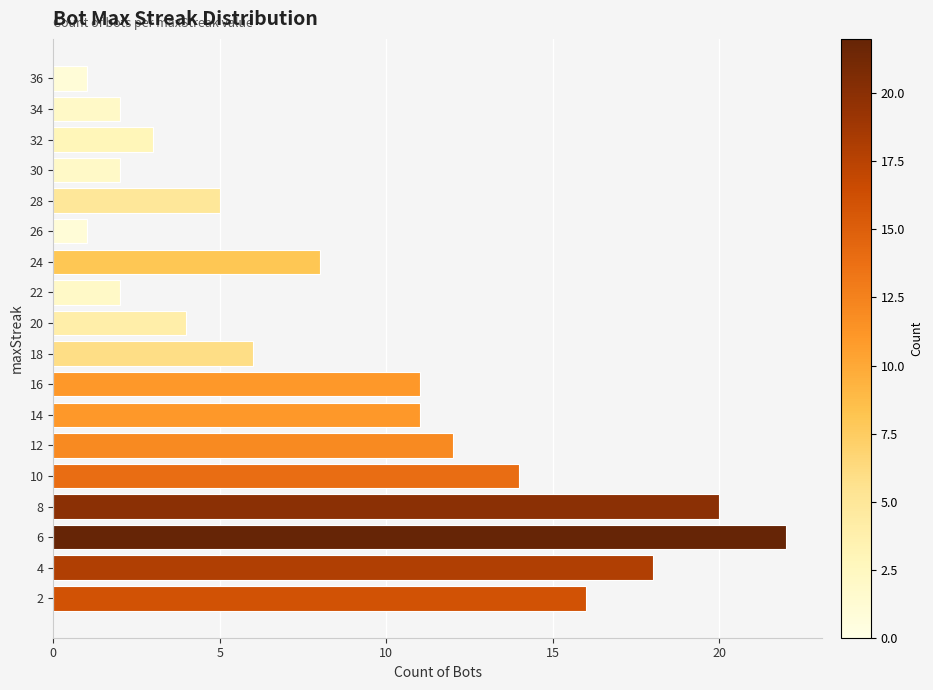

What is the approximate value at 24, to the nearest 10?

10